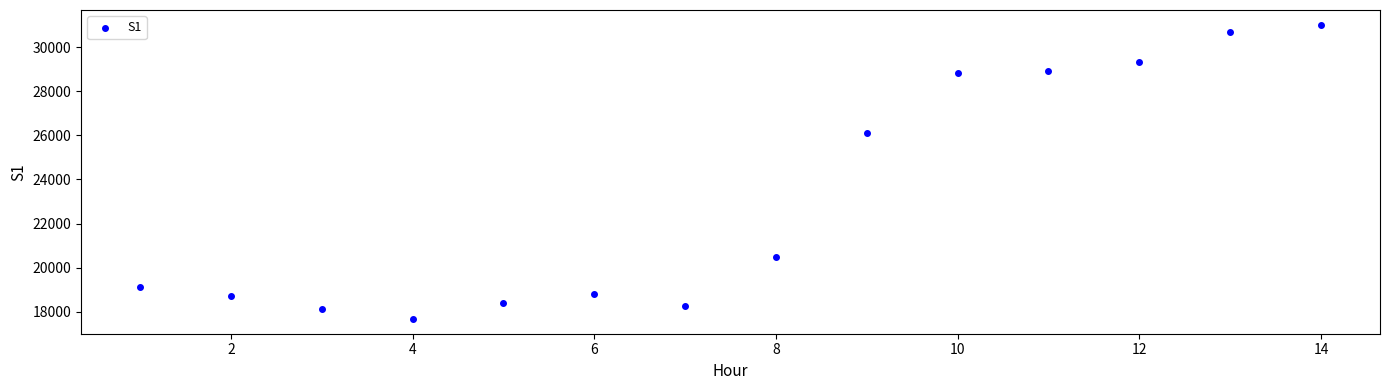

What is the range of X values (max minus min)?

13